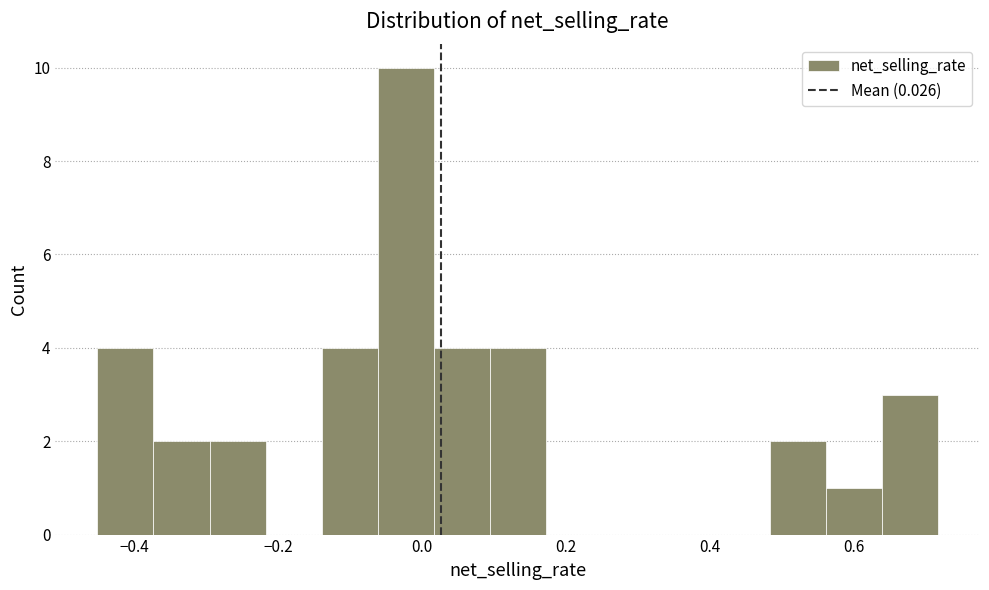

Read against the x-axis, roughly where is the centre of the tallest bar?

-0.02